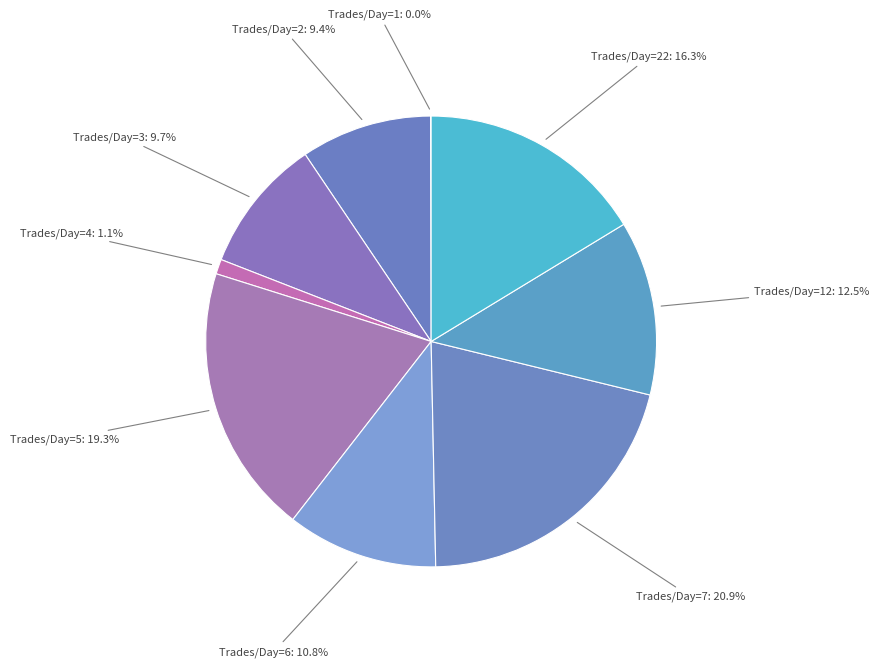

What percentage is NOT represented by Trades/Day=5: 19.3%?

80.7%